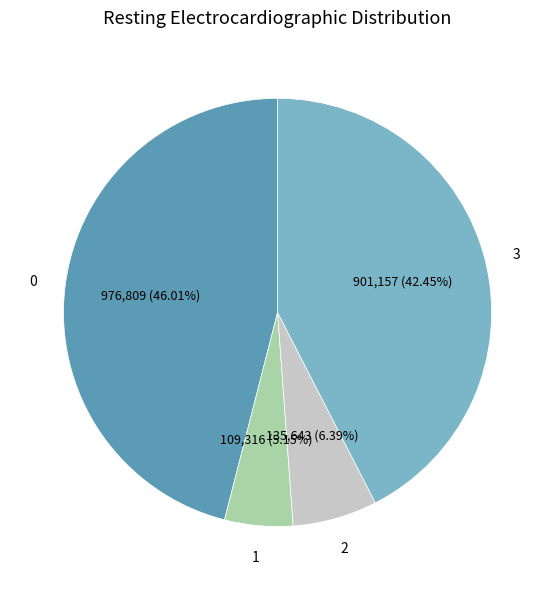

Is there a majority slice in this chart?

No